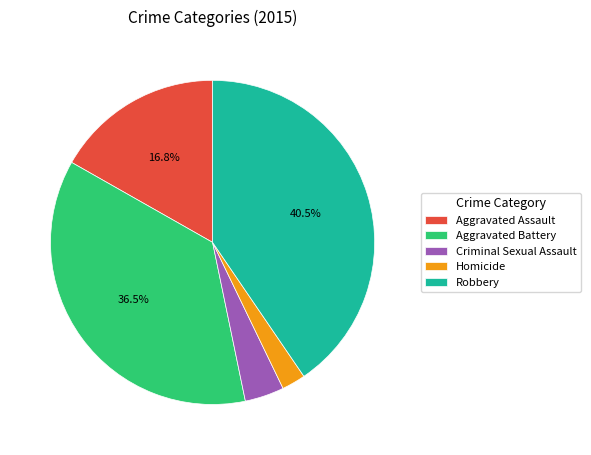

How many segments does this pie chart have?

5